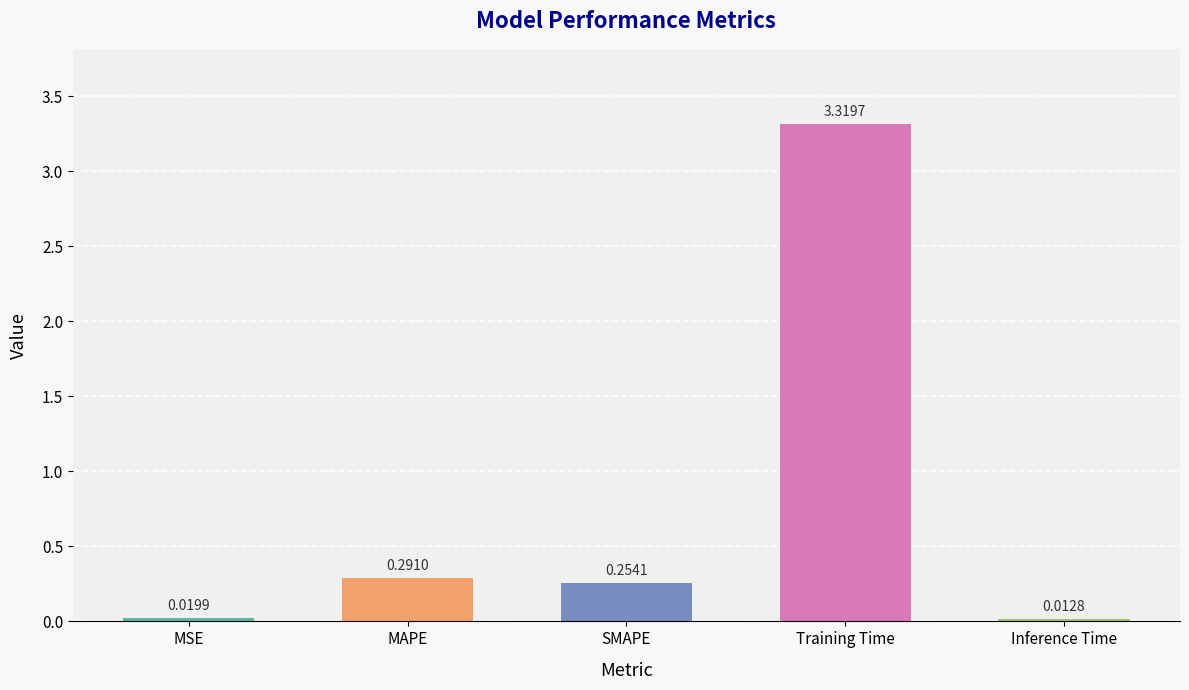

List the labels in order of value, smallest first.

Inference Time, MSE, SMAPE, MAPE, Training Time